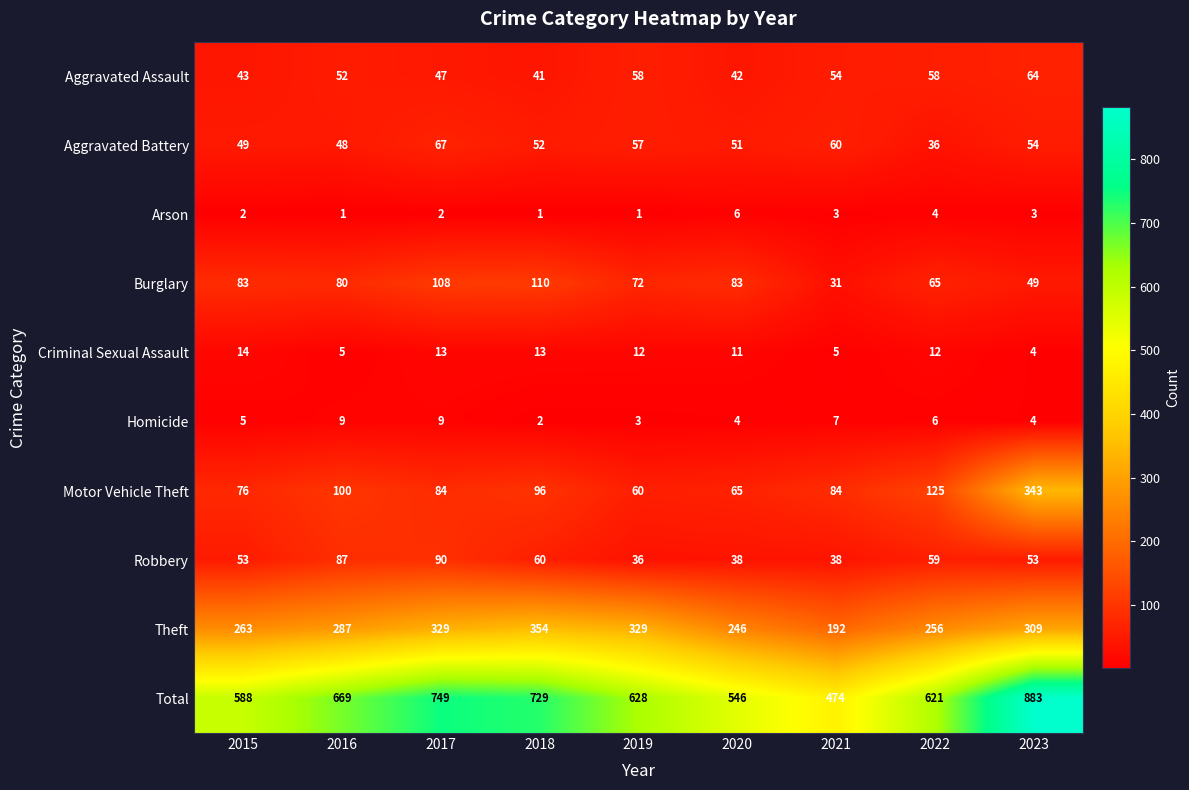

What value does the Theft series have at 2015?

263